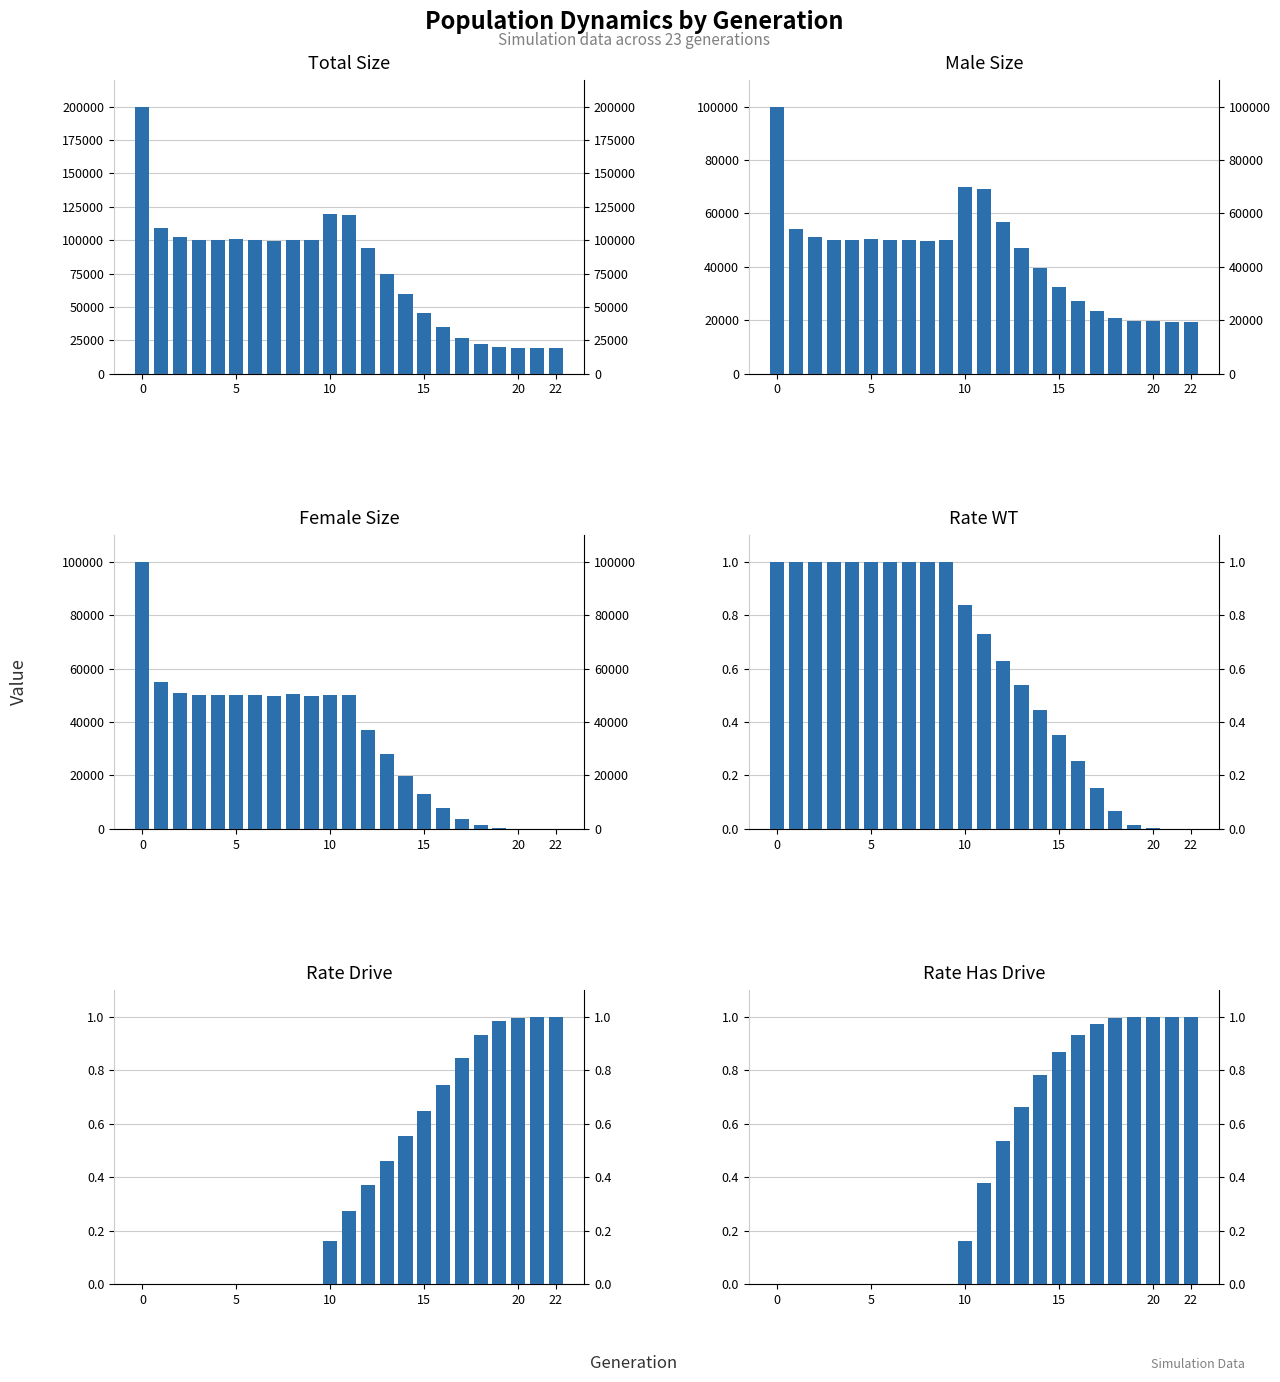

How many data points in size are less than 99663?

11